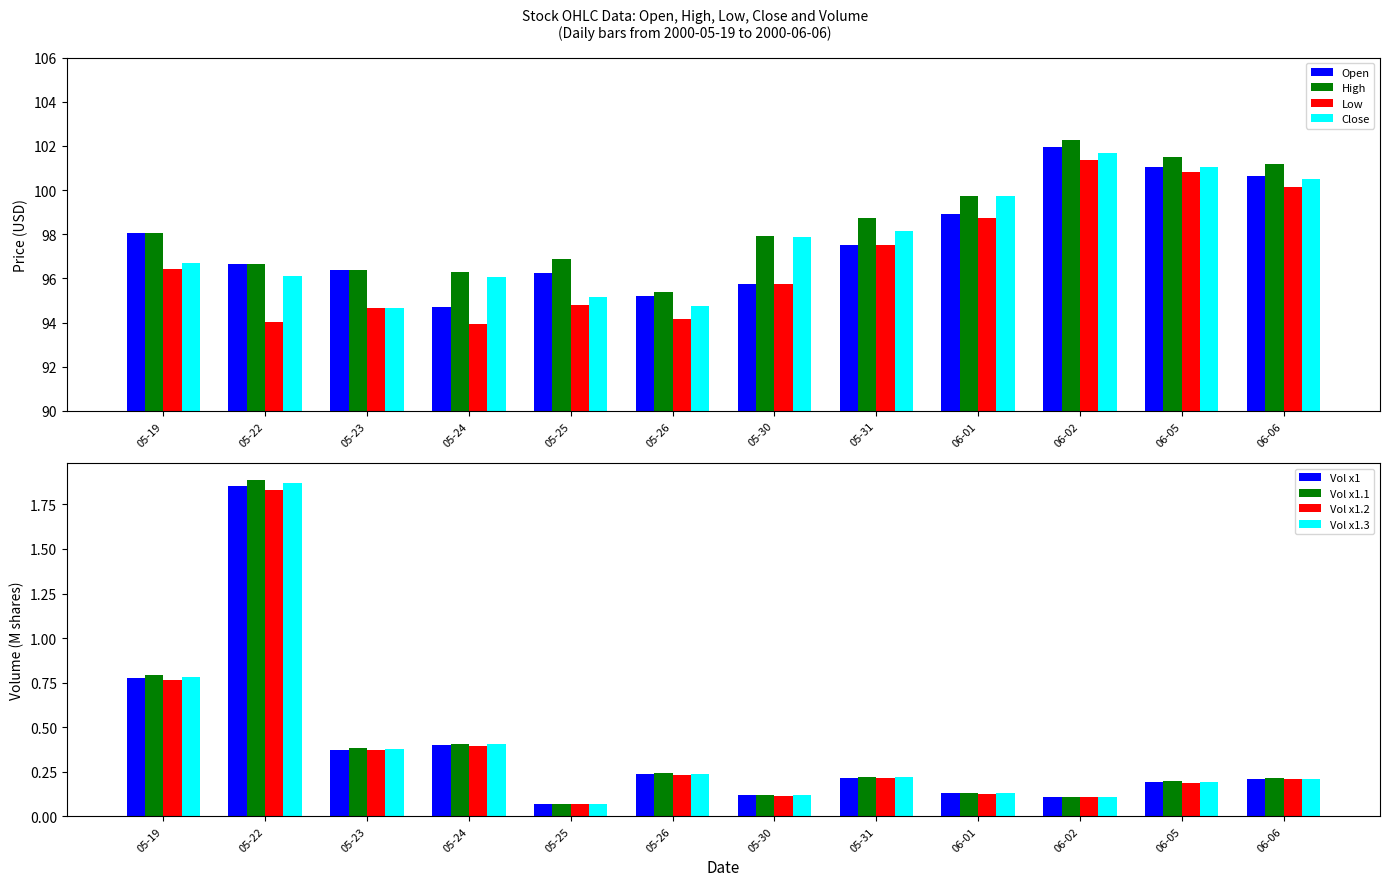

What is the average value of the High series?

98.4